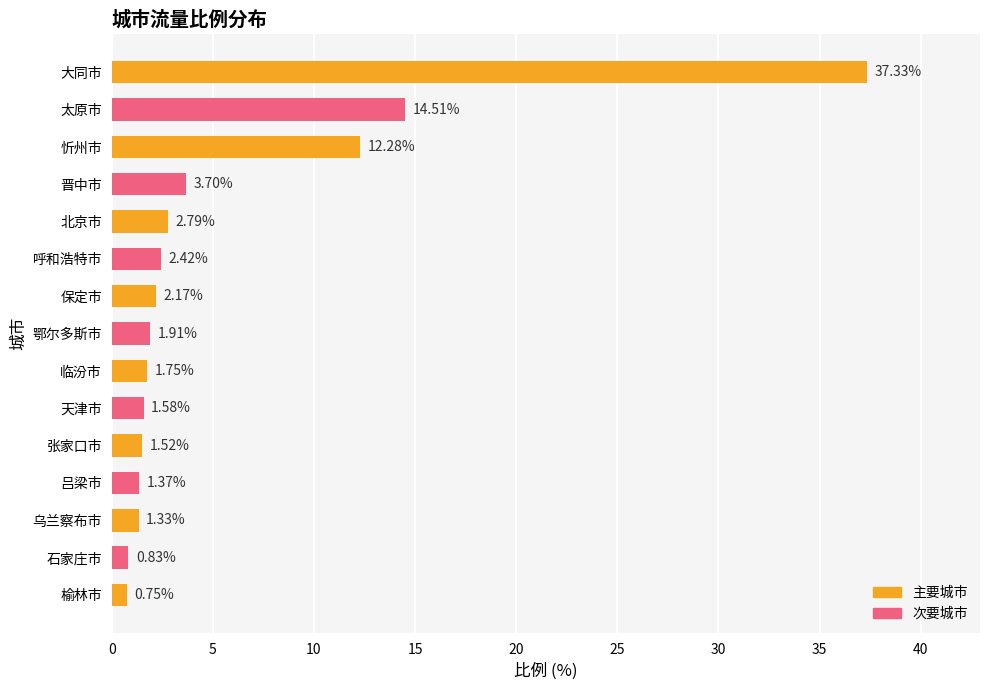

How many series are shown in this chart?

1